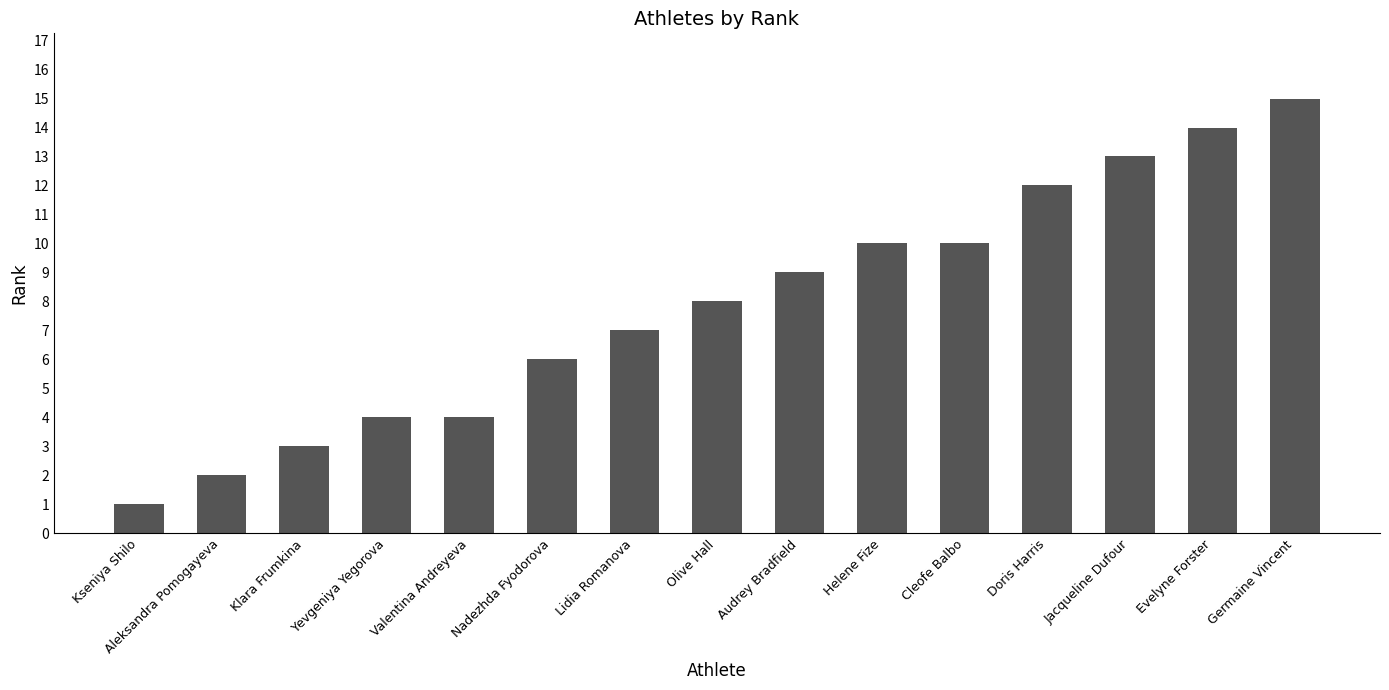

Count the number of data series in this chart.

1